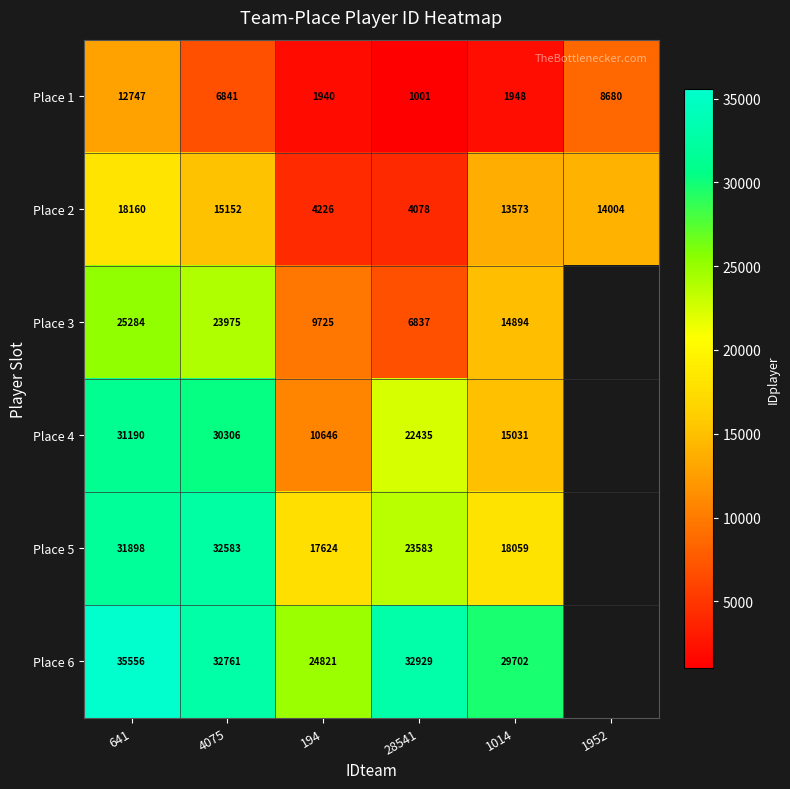

At how many categories does at least one series exceed 26839?

4